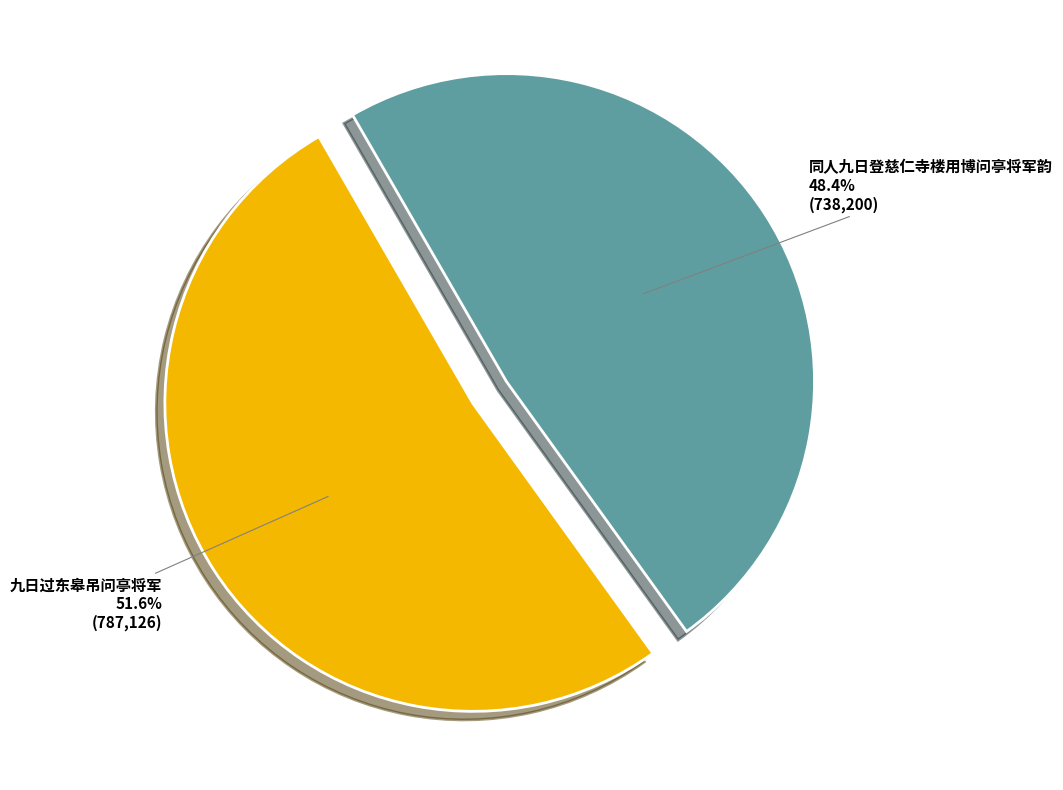

Is there a majority slice in this chart?

Yes